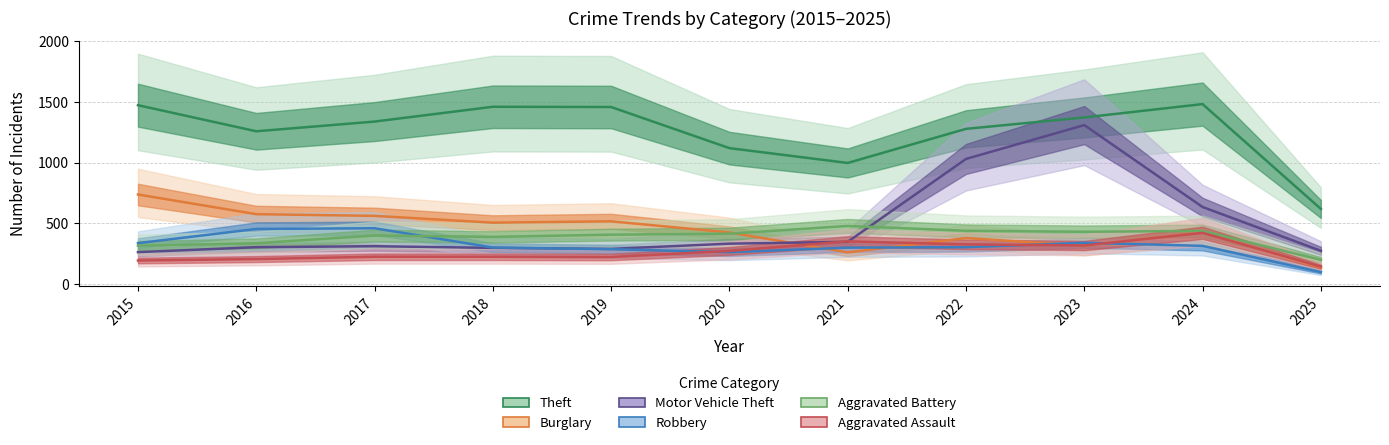

Which category has the highest value across all series?

2024